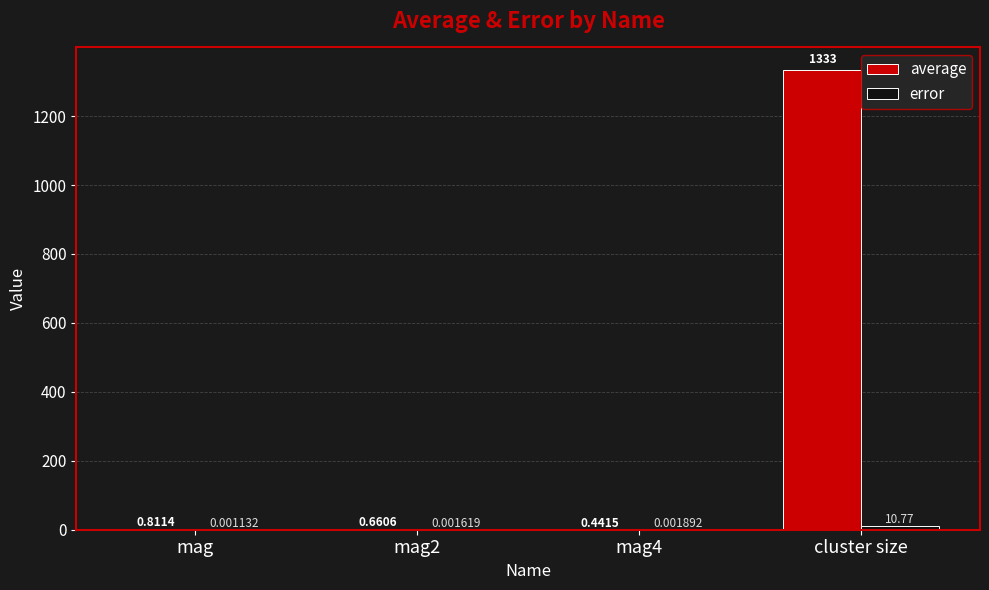

Which series changed the most between mag and mag4?

average